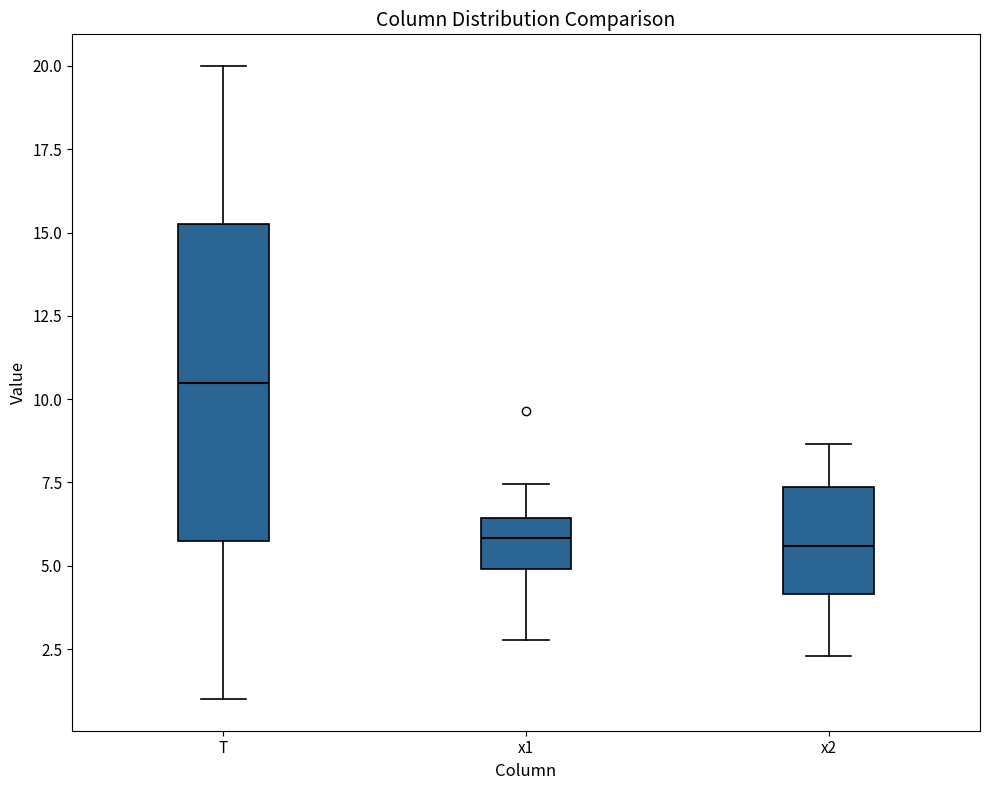

Comparing the boxes themselves (not the whiskers), which one is the tallest?

T